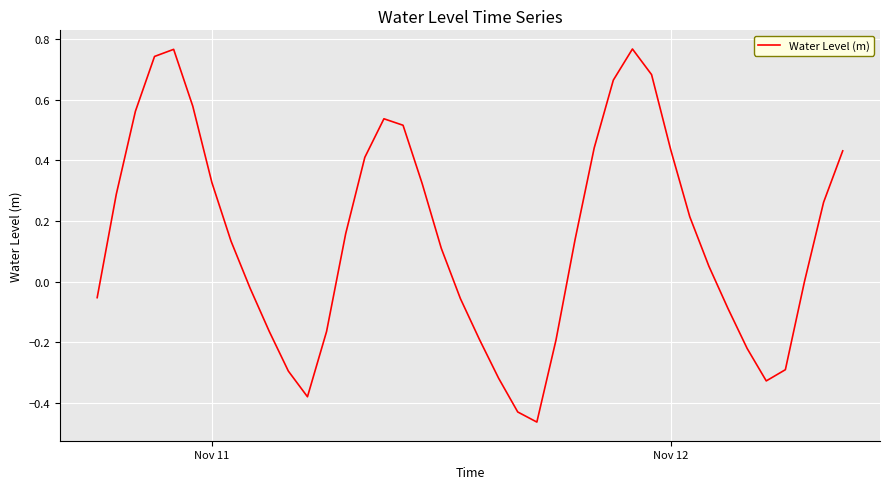

What is the difference between the maximum and minimum values?

1.2